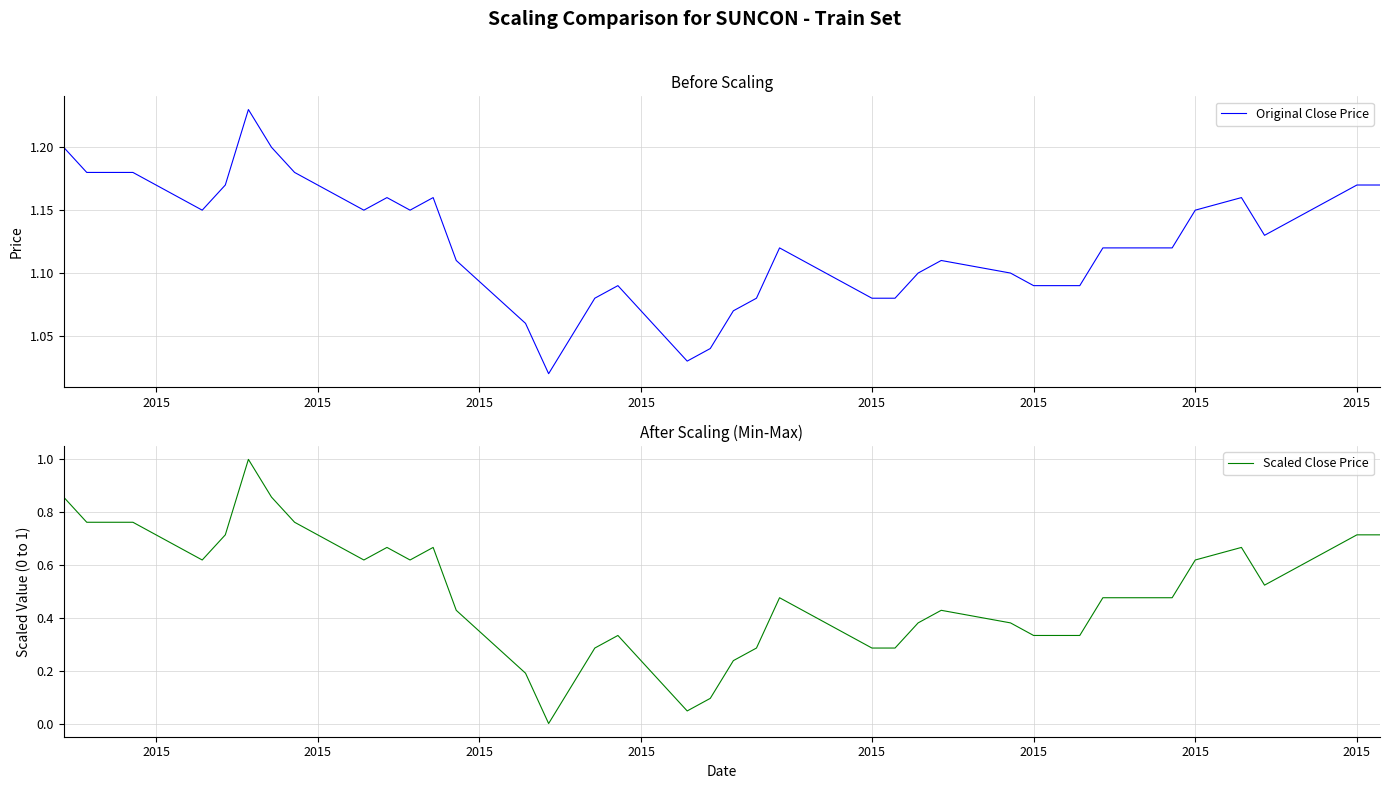

Count the number of categories in the chart.

40